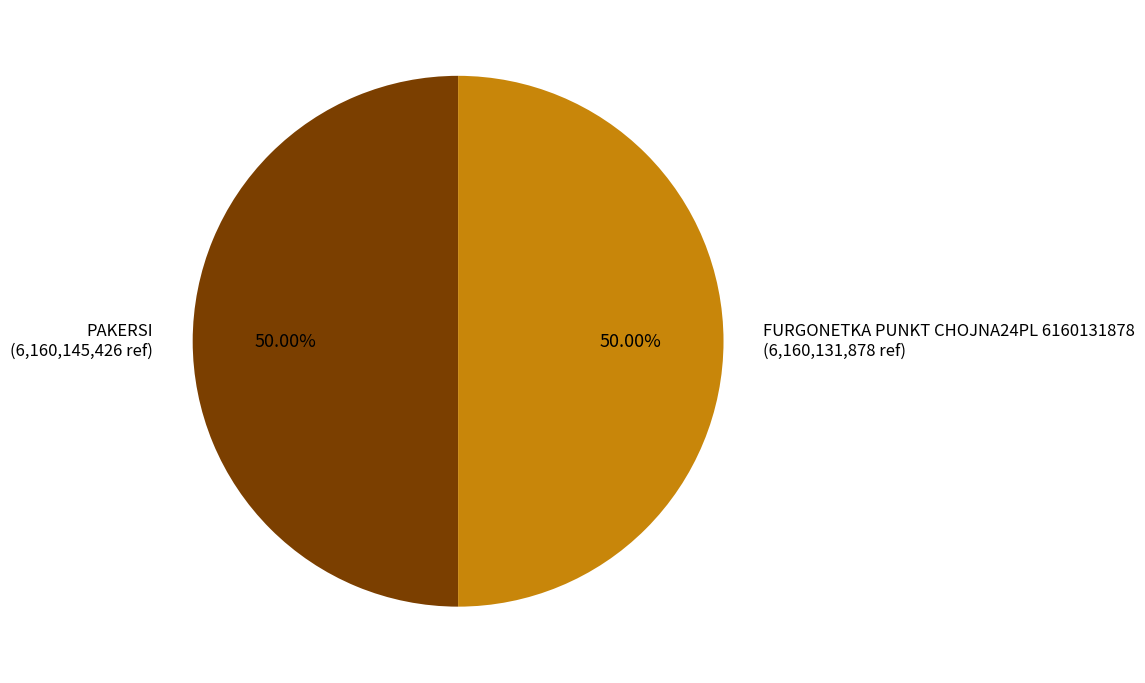

Is it true that FURGONETKA PUNKT CHOJNA24PL 6160131878 is 38% of the pie?

False